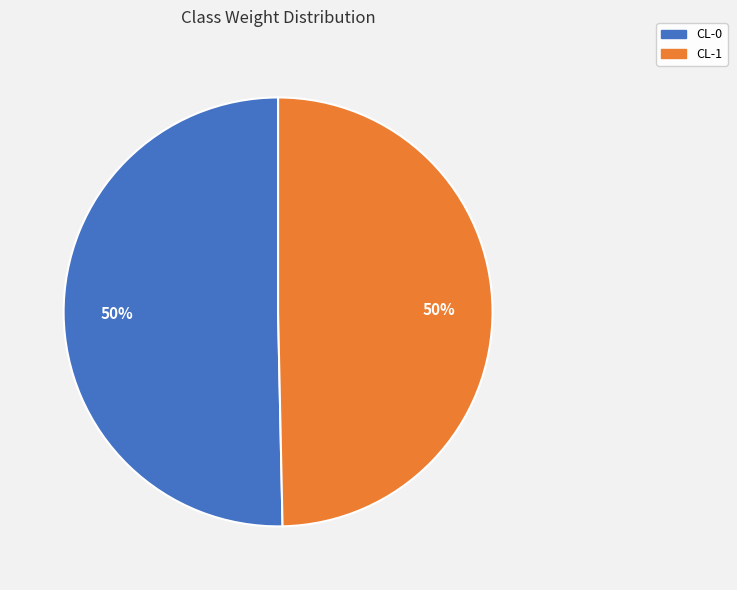

Is it true that CL-0 is 43% of the pie?

False